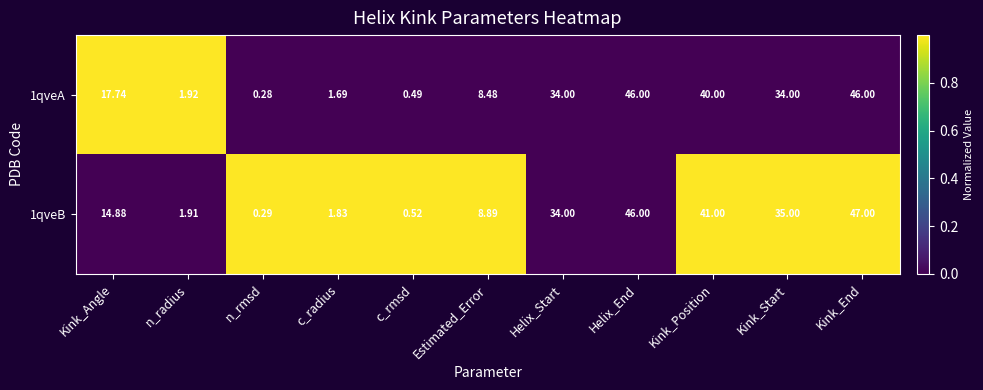

At which label is 1qveA closest to 23?

Kink_Angle